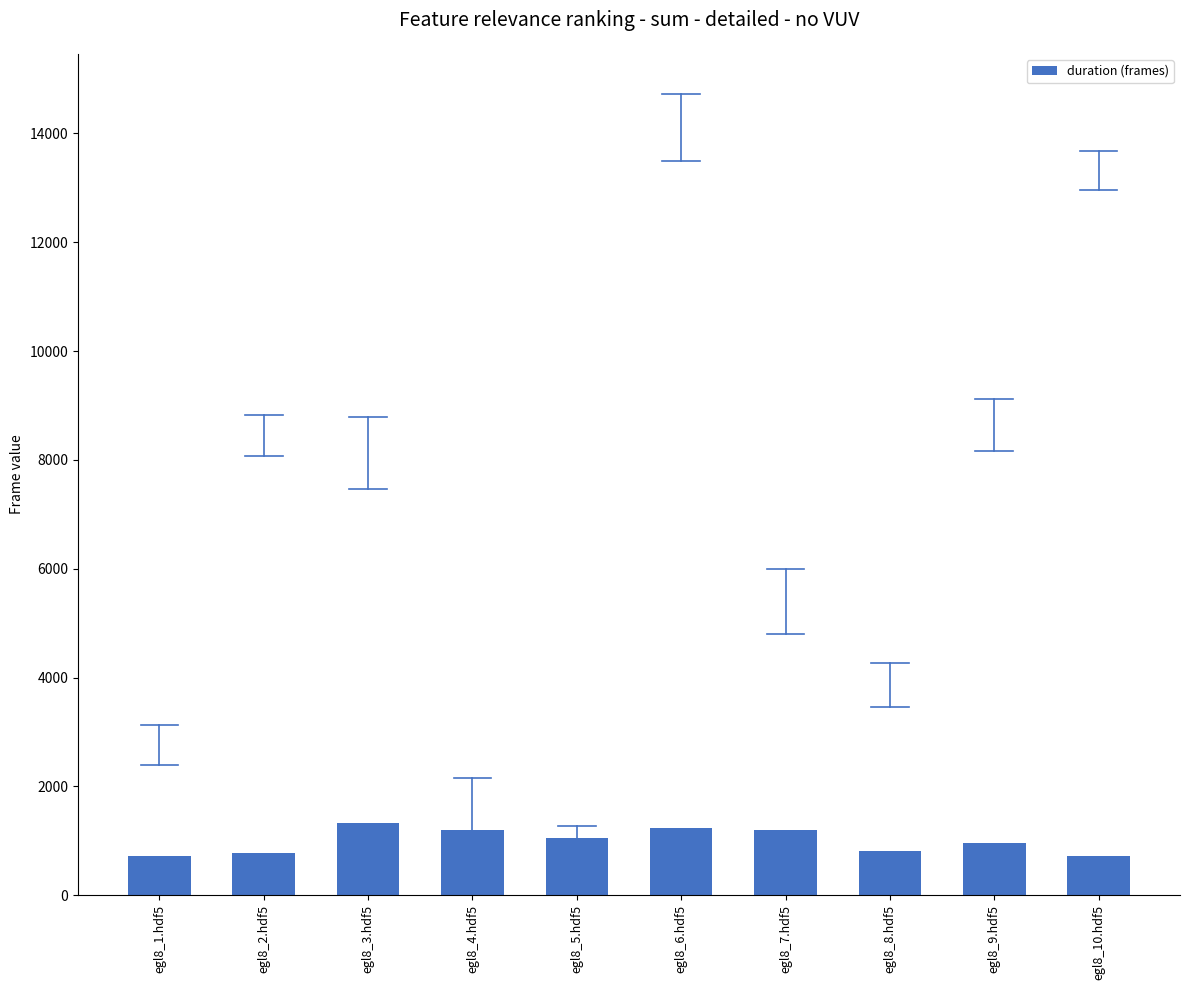

Are the bars grouped side by side (vs. stacked)?

No